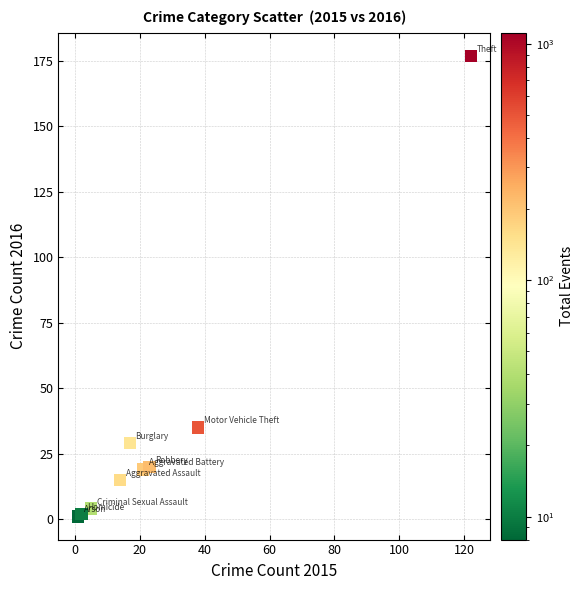

What Y value in the scatter plot is closest to 89?

35